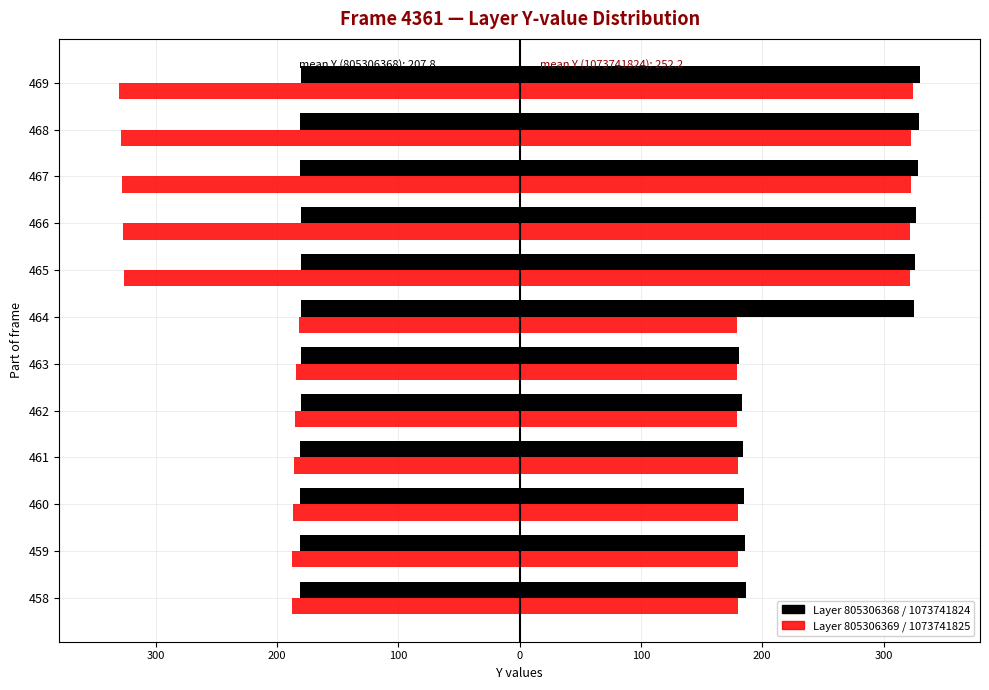

How many categories are shown in the chart?

12